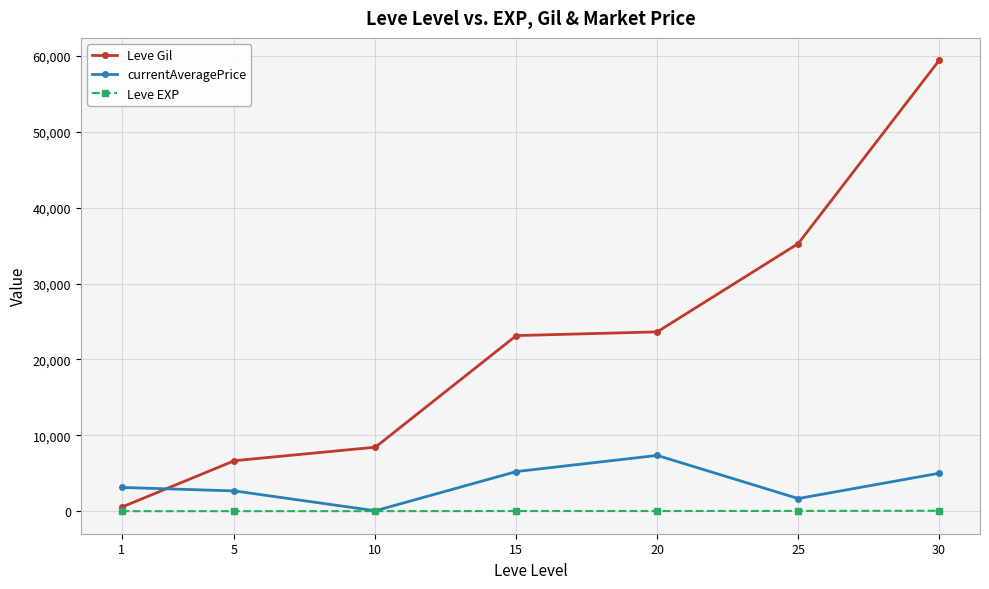

List the series in order of their peak value, highest first.

Leve Gil, currentAveragePrice, Leve EXP